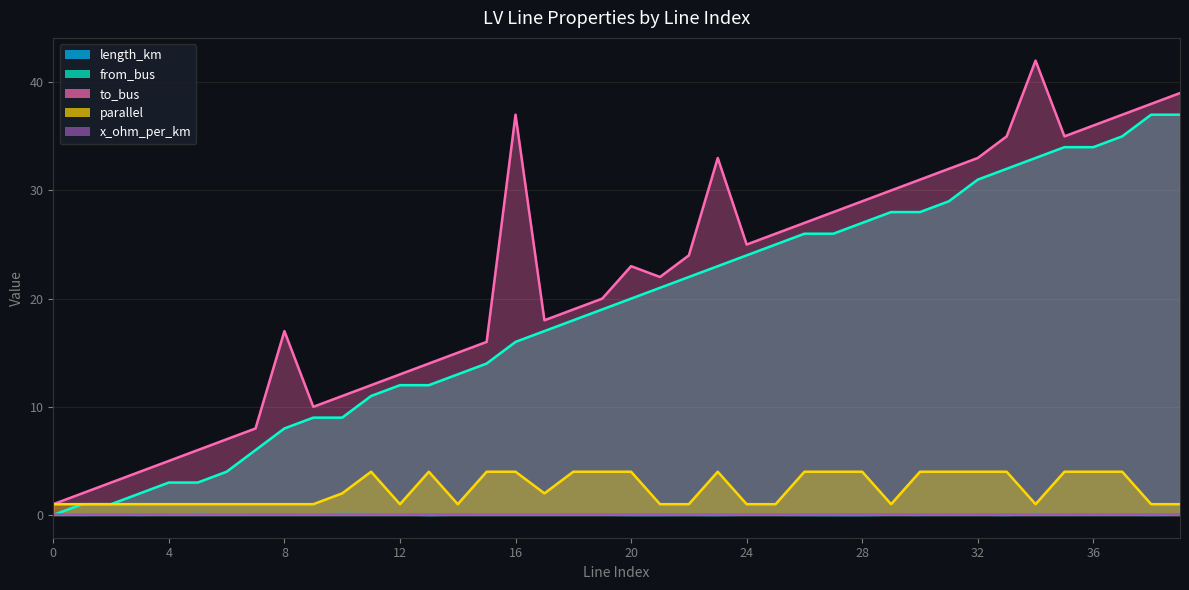

At which category does length_km reach its first local valley?

1